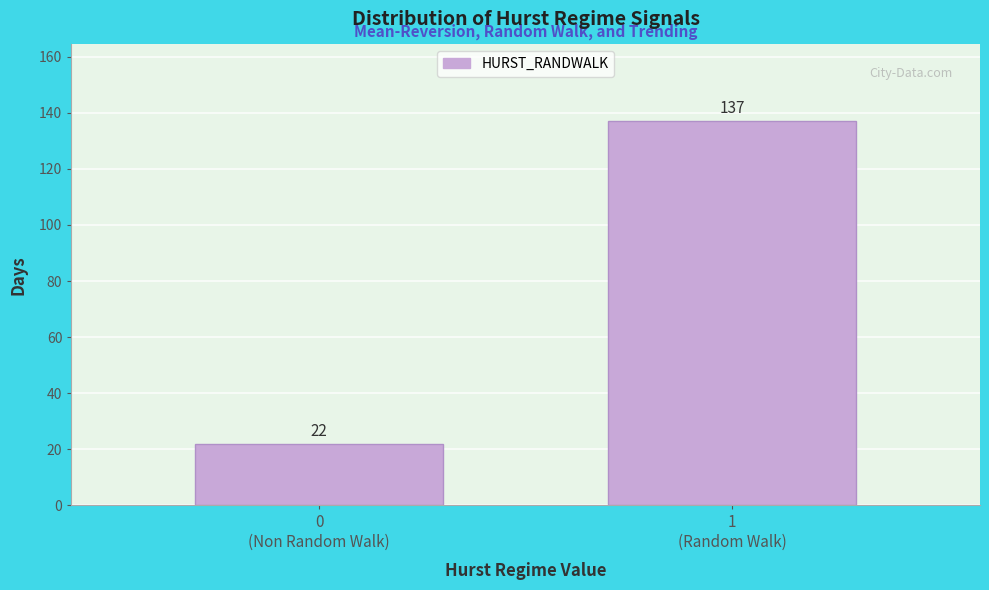

Reading left to right, transcribe all the data shown in this chart.

22	137